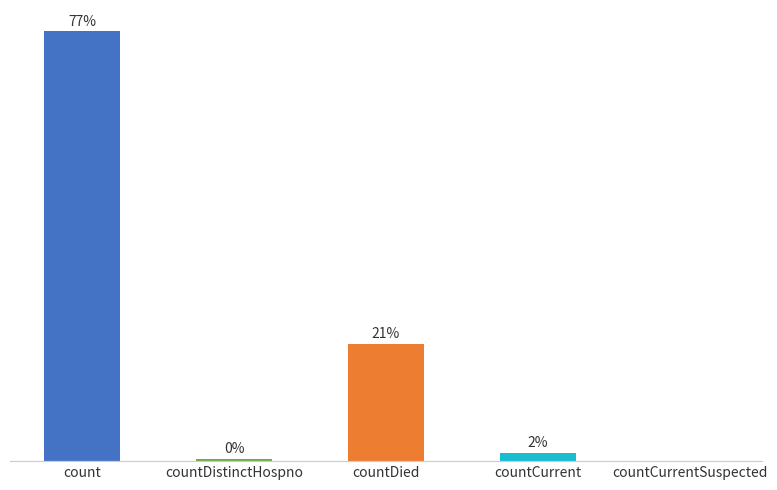

True or false: the data shows 22122 at count.

False